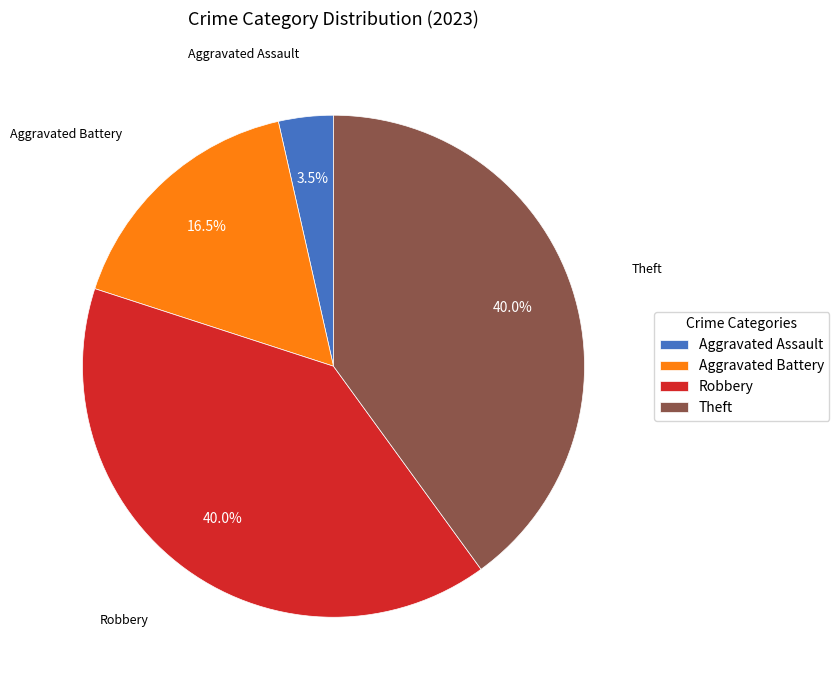

What is the total percentage of Theft and Aggravated Assault?

43.5%